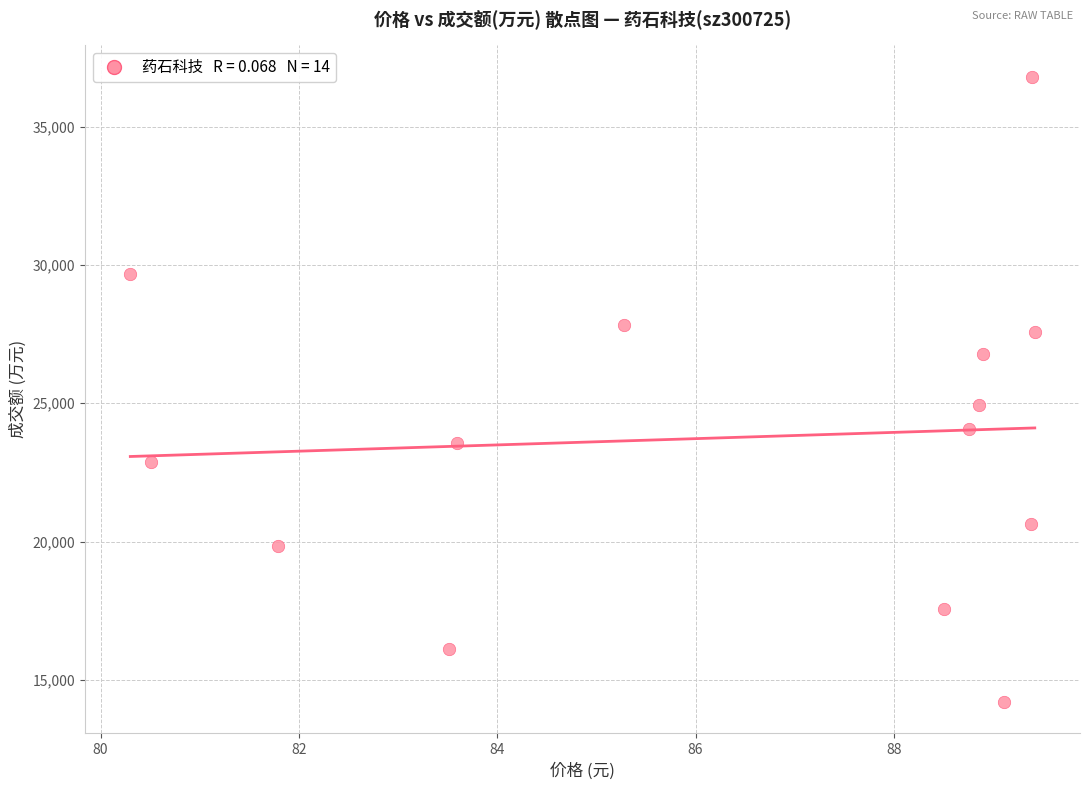

What is the range of Y values (max minus min)?

22622